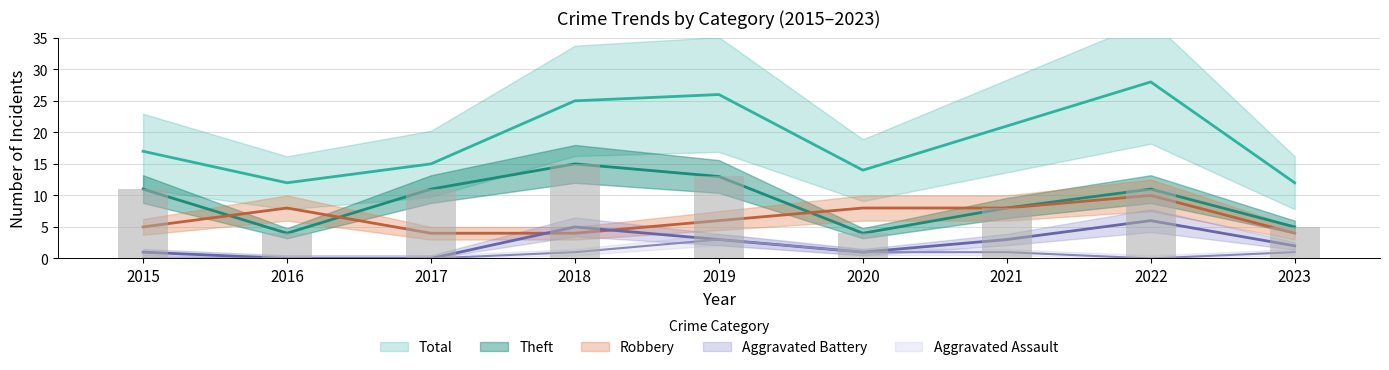

Which series has the widest spread of values?

Total